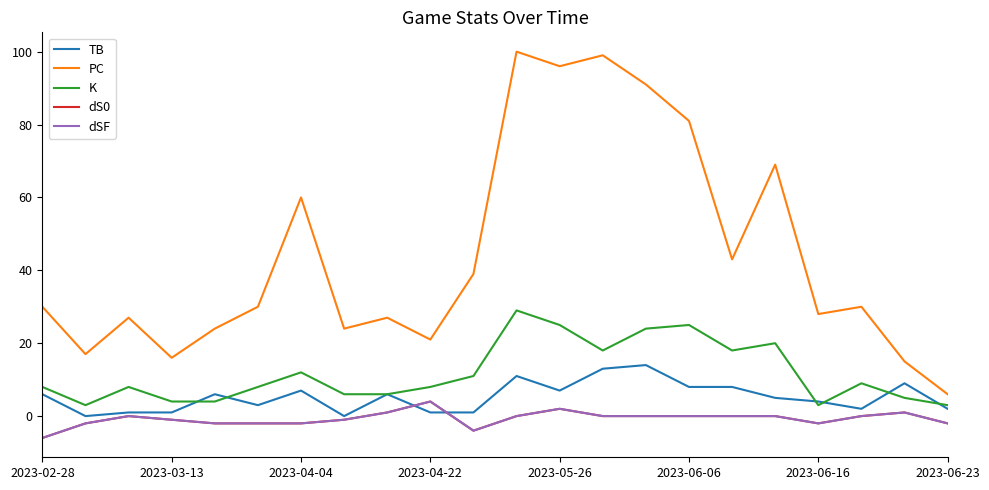

How many distinct data groups are displayed?

5